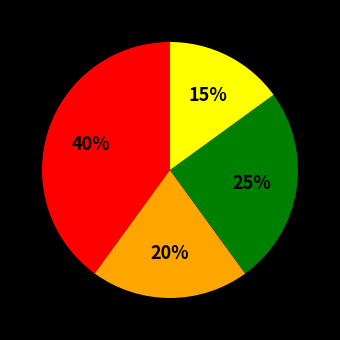

Is there any slice that represents more than half of the pie?

No